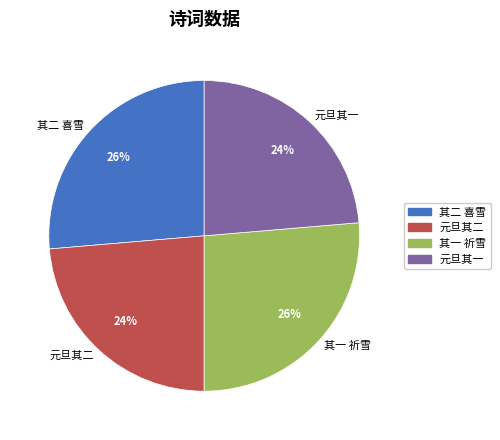

To the nearest percent, what is the combined percentage of 元旦其二 and 其二 喜雪?

50%